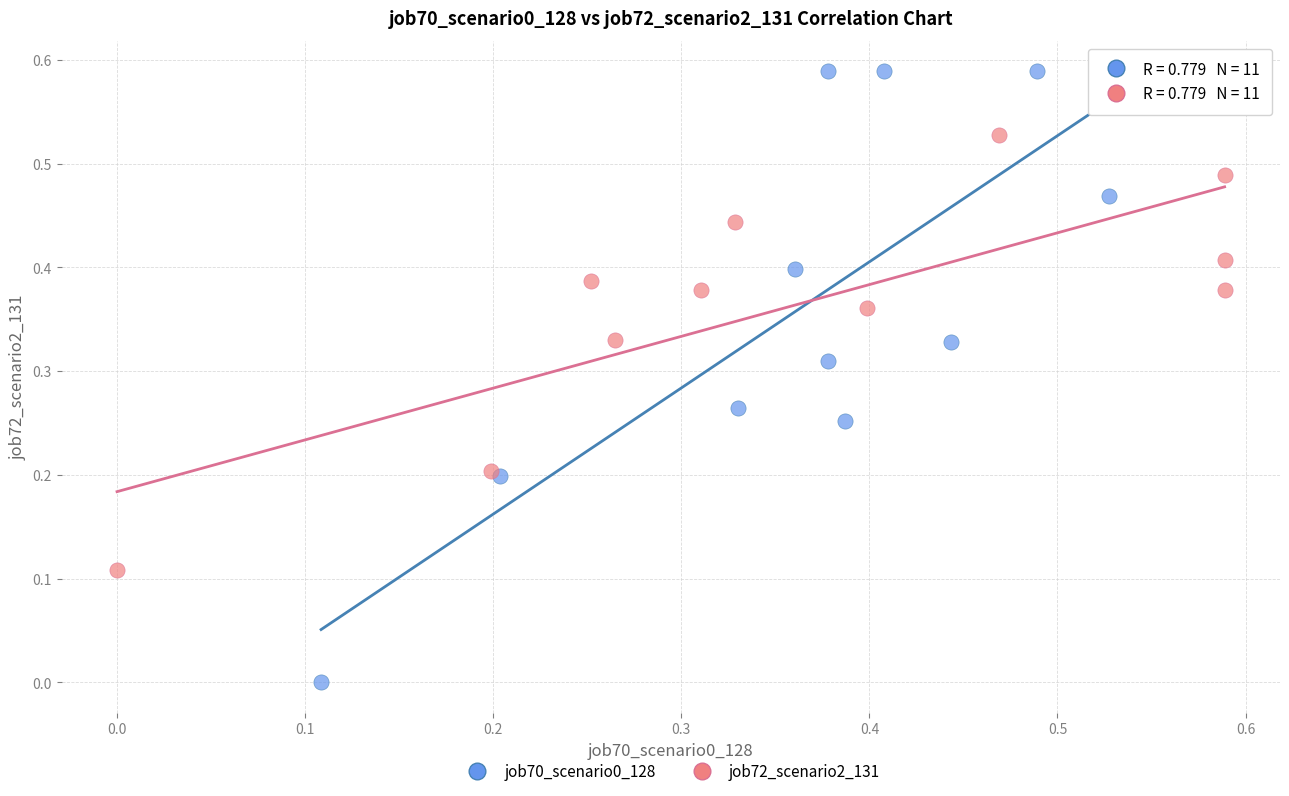

Which series reaches the minimum Y coordinate?

job70_scenario0_128